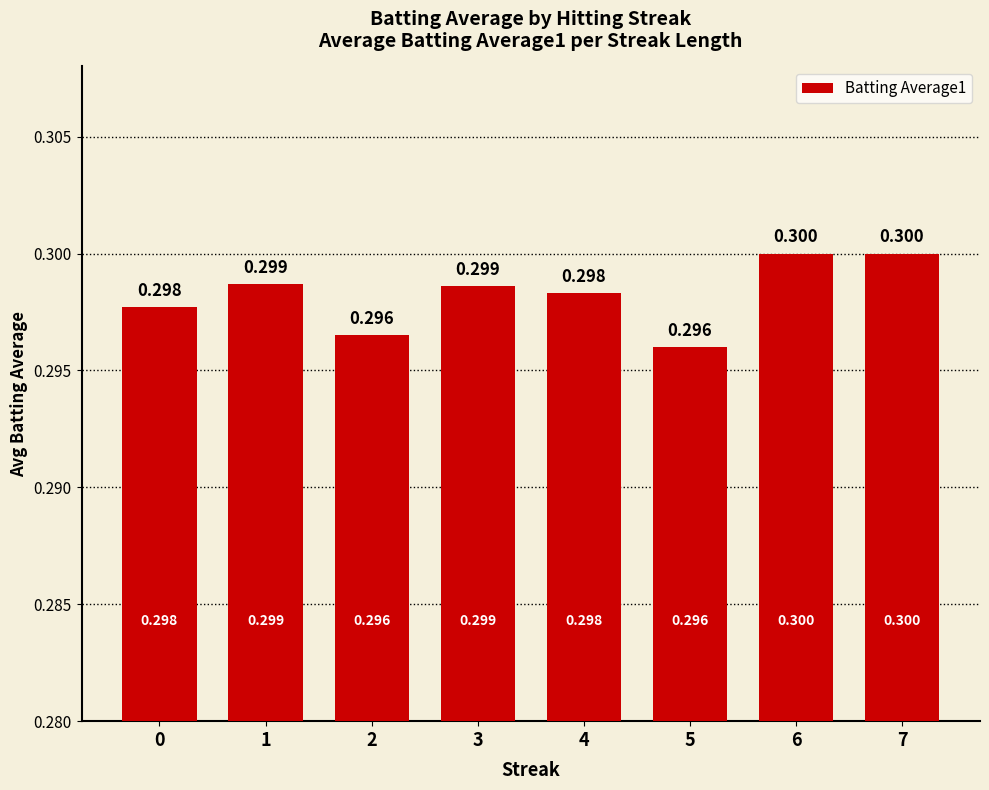

What is the average value?

0.3